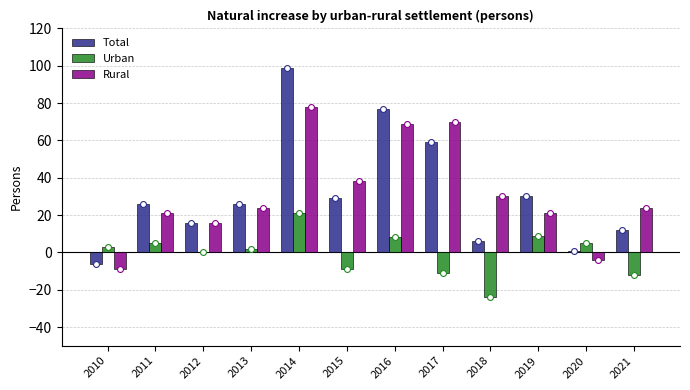

Which series reaches the maximum Y coordinate?

Total